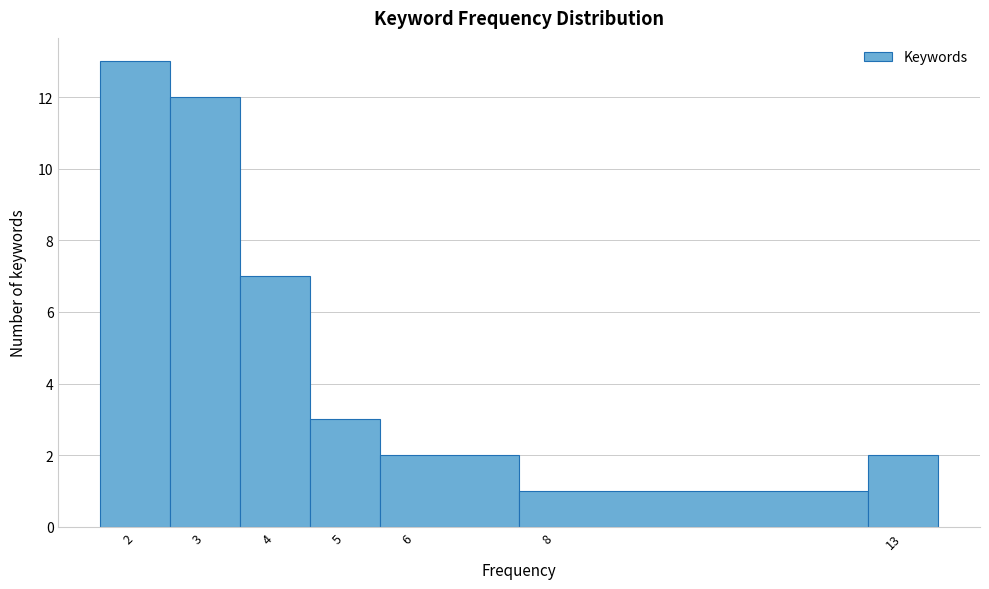

Which range on the x-axis has the tallest bar?

1.5 to 2.5